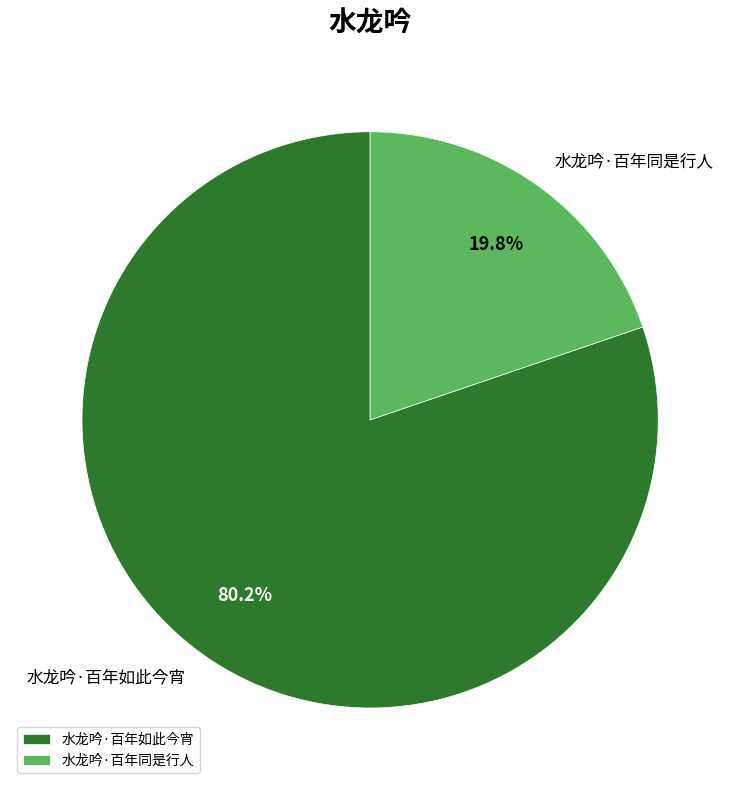

Combined, do 水龙吟·百年同是行人 and 水龙吟·百年如此今宵 account for over 50%?

Yes